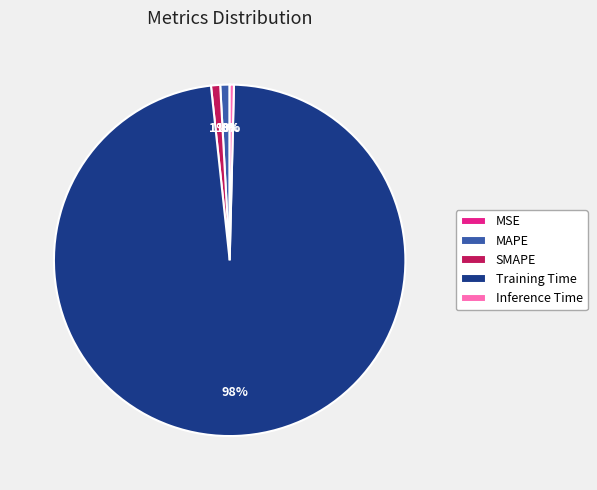

The MAPE slice represents 1% of the pie. True or false?

True